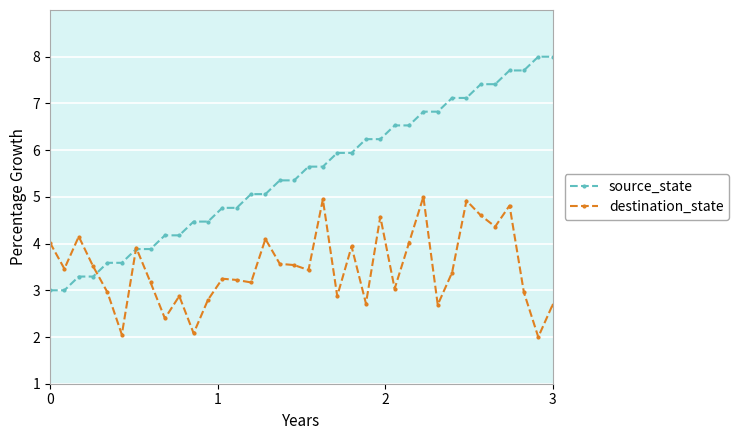

How many data points in source_state are above 5?

22